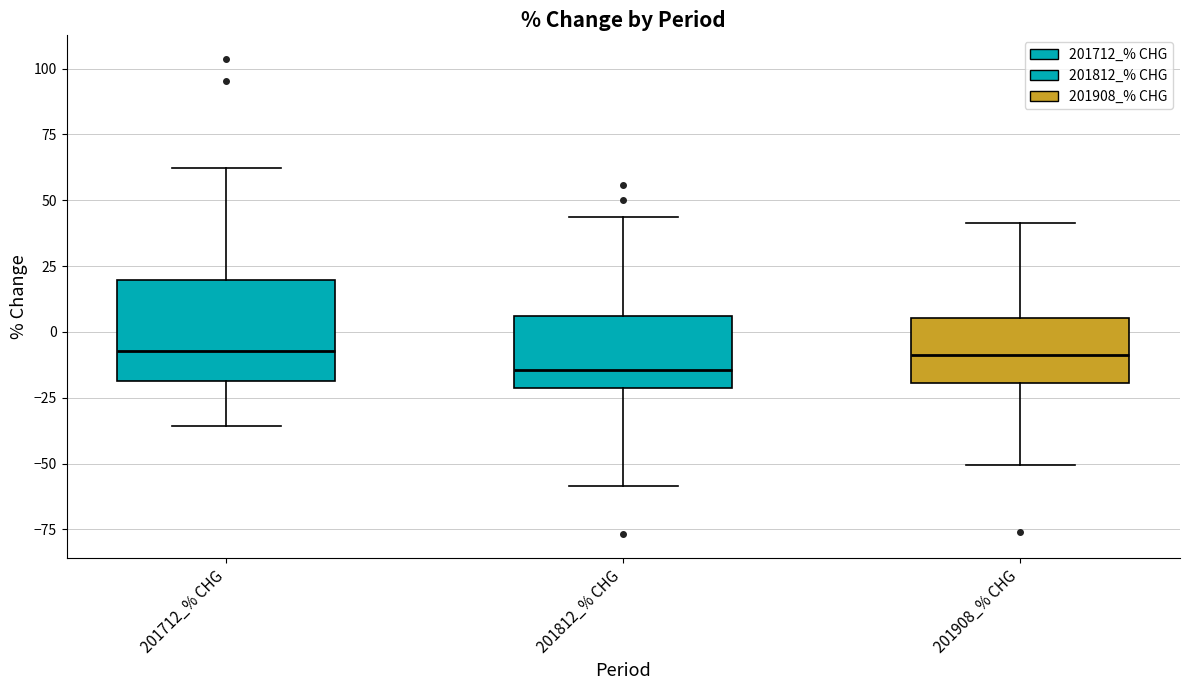

Comparing the boxes themselves (not the whiskers), which one is the tallest?

201712_% CHG